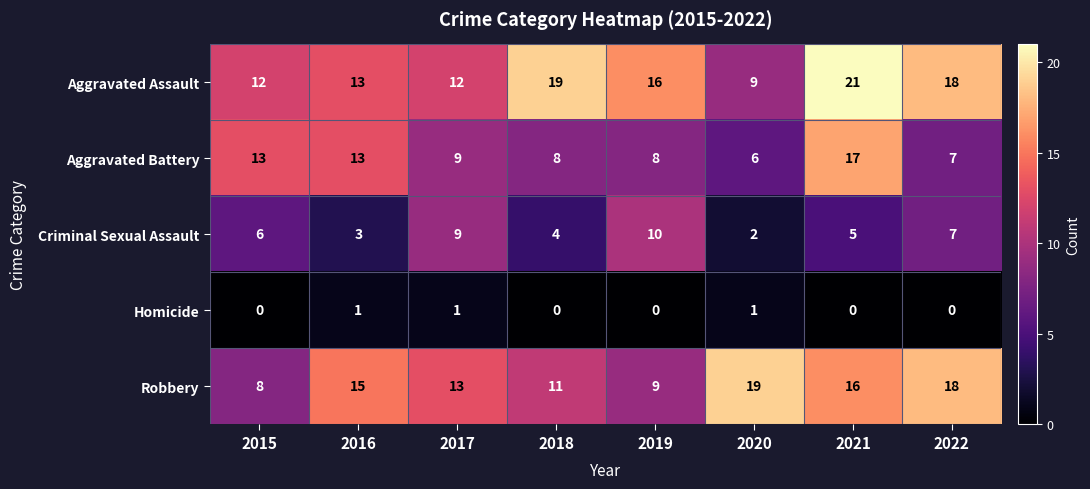

What is the greatest value displayed?

21